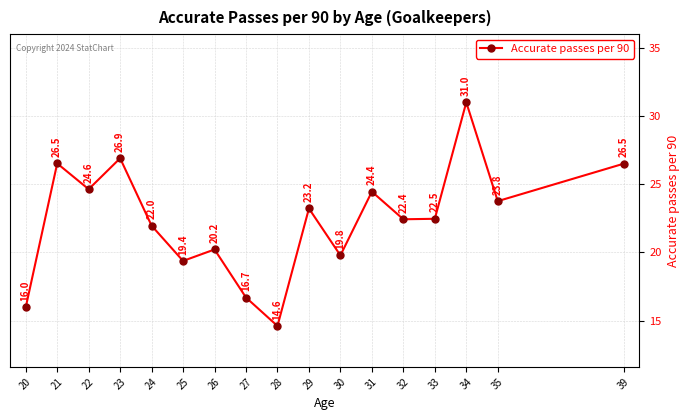

What is the sum of all values?

380.4